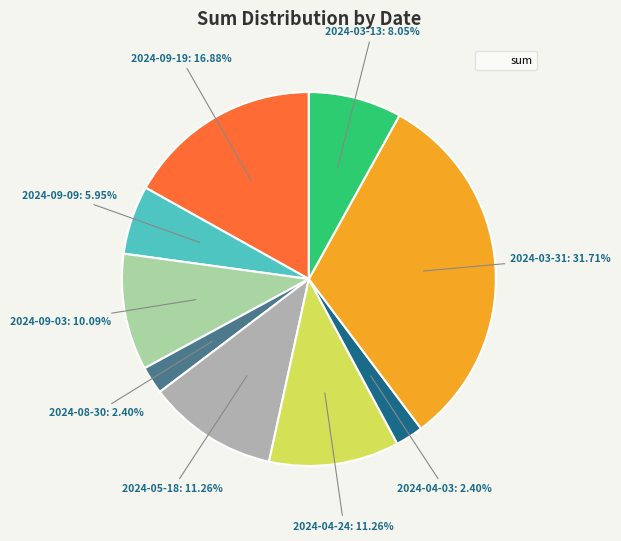

Does any single category account for the majority?

No